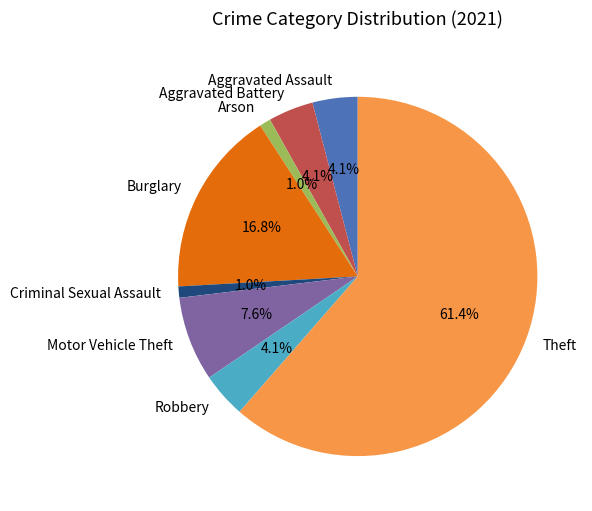

Which category has the biggest portion of the pie?

Theft